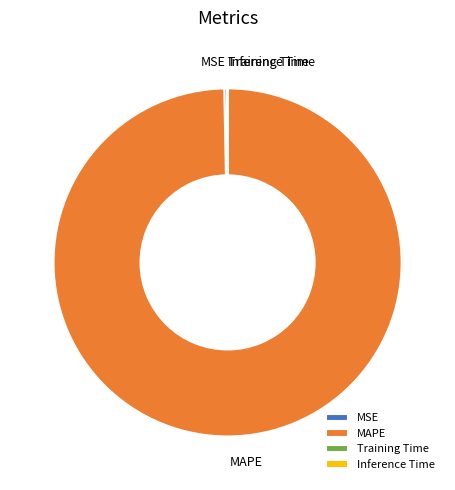

What is the largest slice in the pie chart?

MAPE